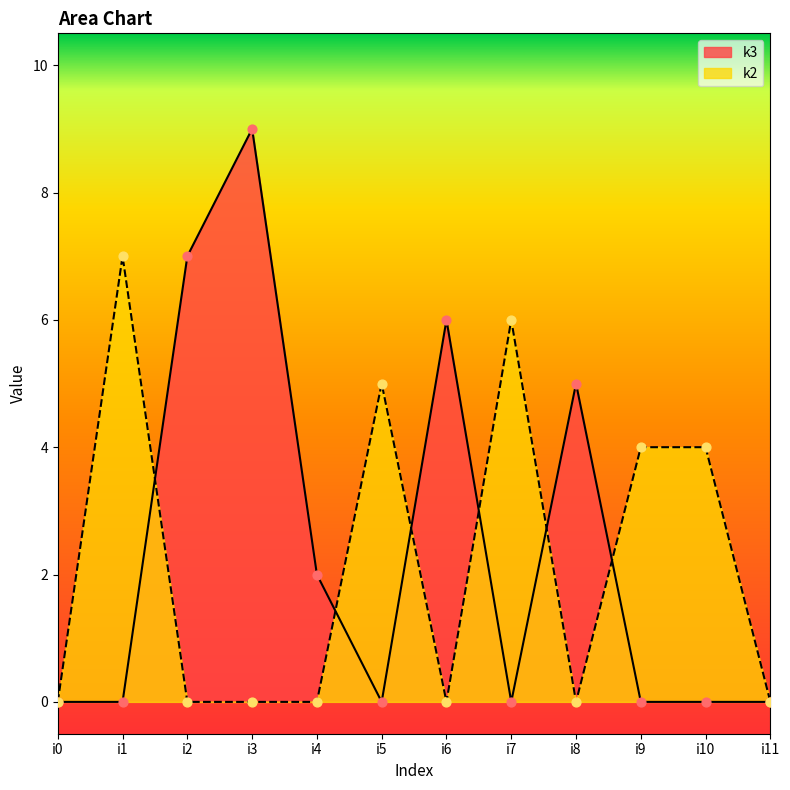

What is the total value across all series at i9?

4